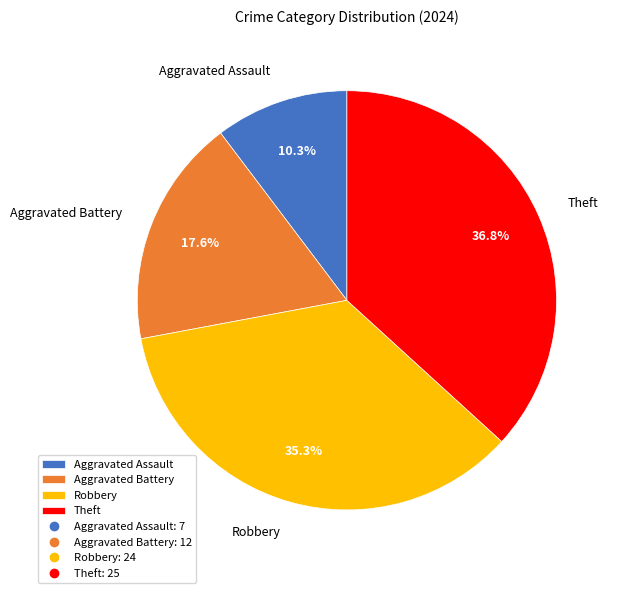

To the nearest percent, what is the combined percentage of Theft and Robbery?

72%